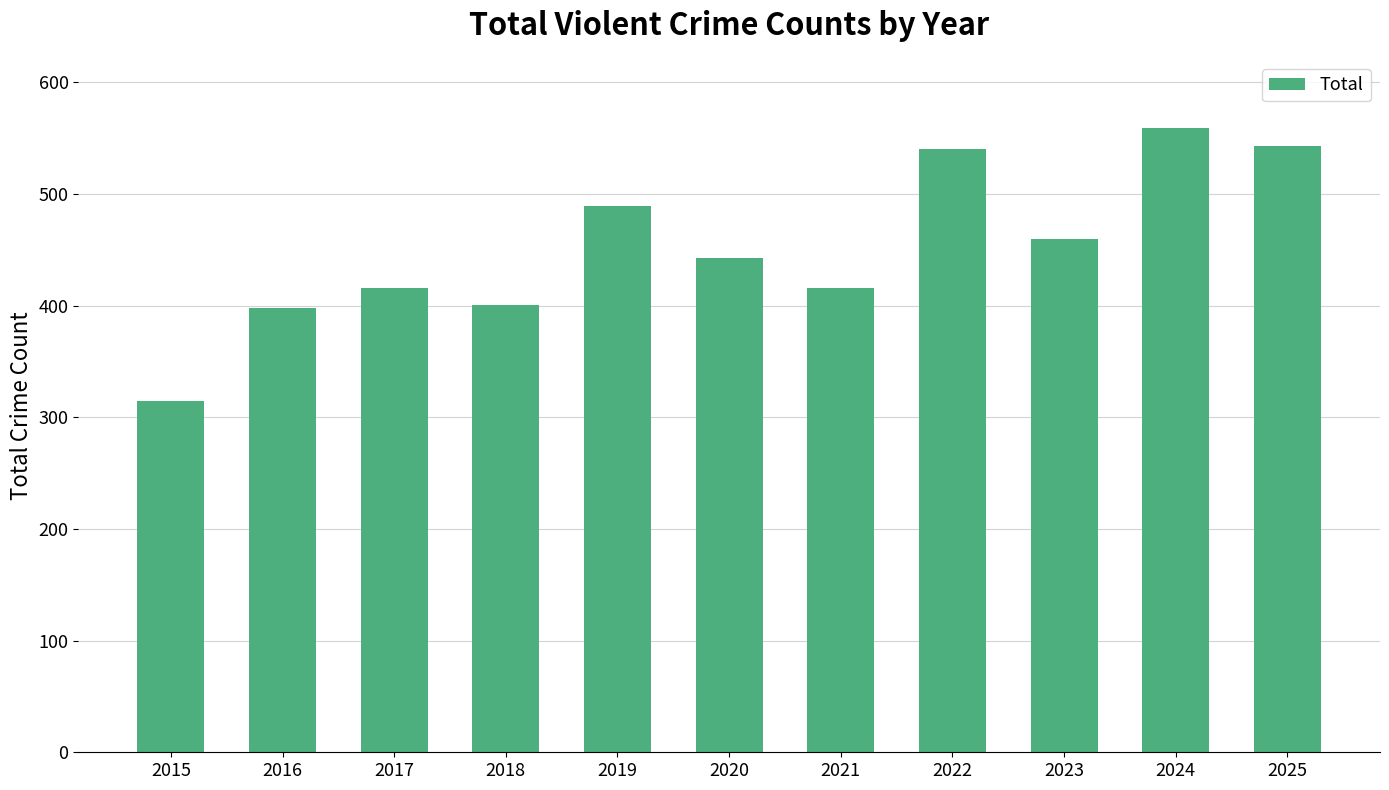

Read the value at 2020, to the nearest 50.

450